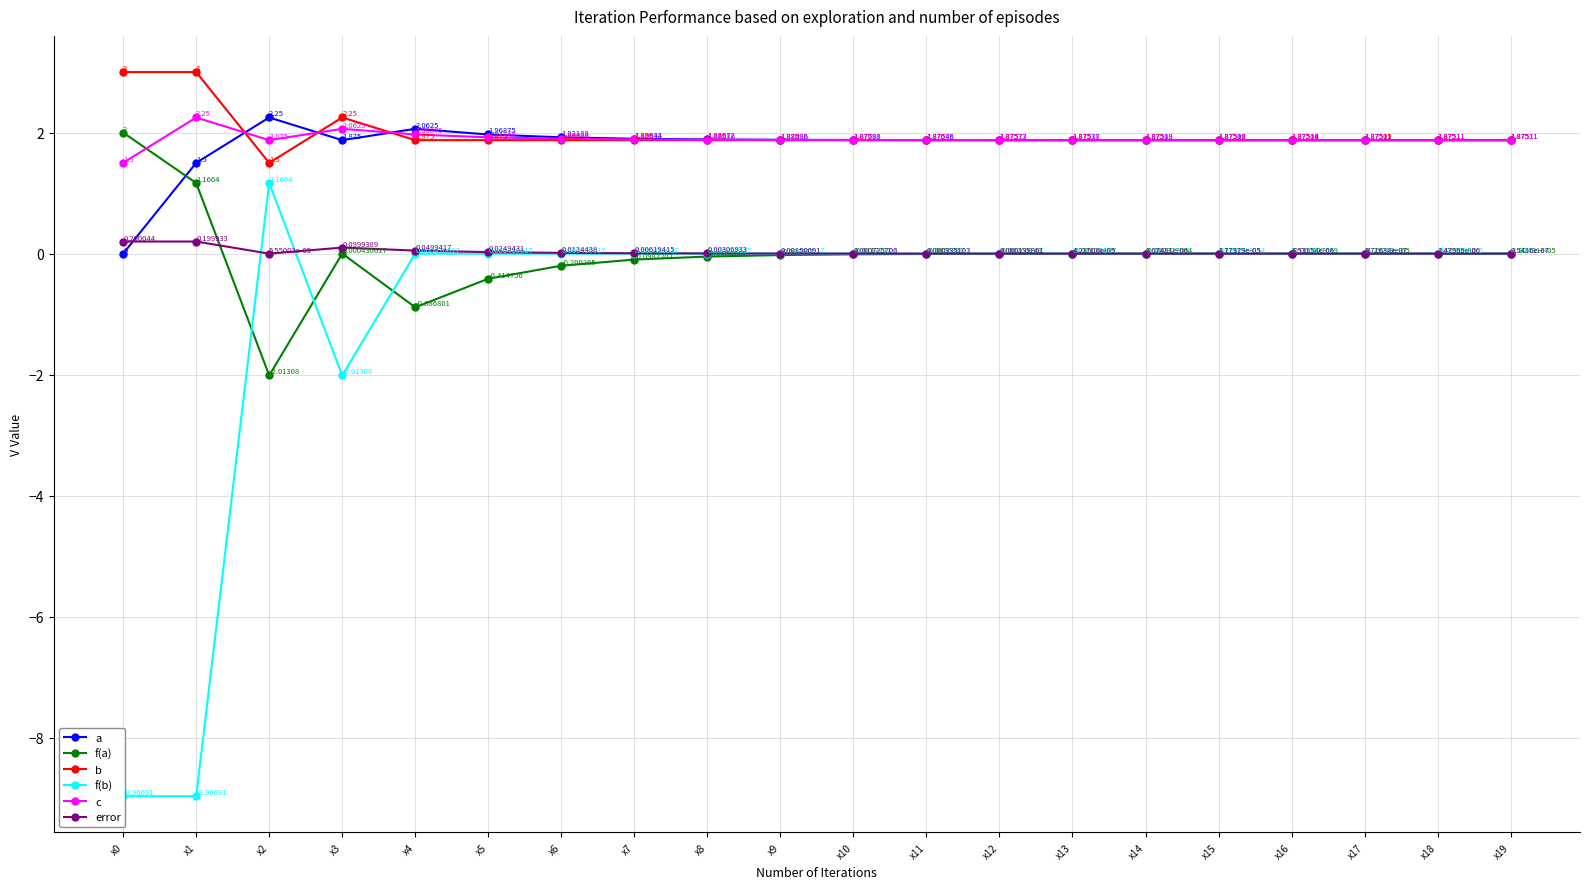

Which series has the largest range (max minus min)?

f(b)